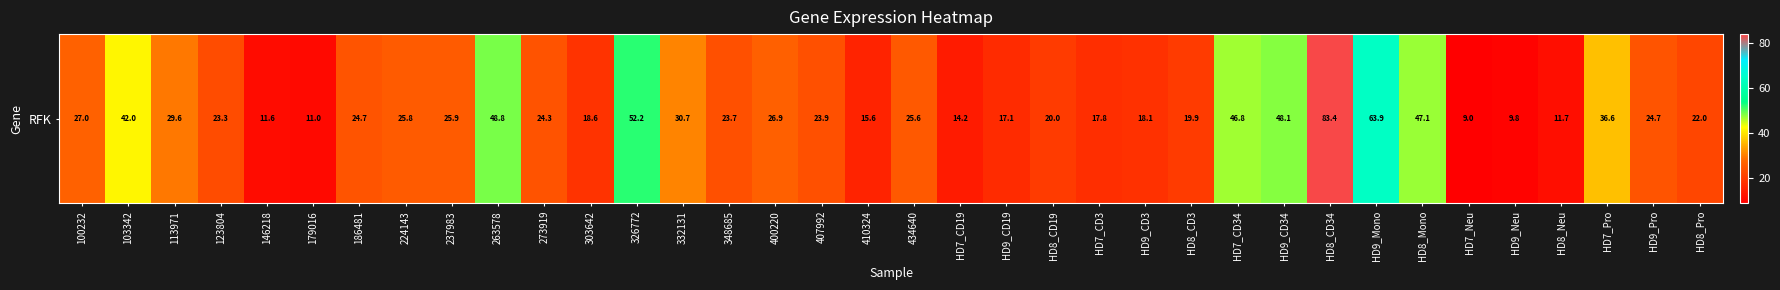

Reading left to right, what are all the values shown in this chart?

100232=27.0	103342=42.0	113971=29.6	123804=23.3	146218=11.6	179016=11.0	186481=24.7	224143=25.8	237983=25.9	263578=48.8	273919=24.3	303642=18.6	326772=52.2	332131=30.7	348685=23.7	400220=26.9	407992=23.9	410324=15.6	434640=25.6	HD7_CD19=14.2	HD9_CD19=17.1	HD8_CD19=20.0	HD7_CD3=17.8	HD9_CD3=18.1	HD8_CD3=19.9	HD7_CD34=46.8	HD9_CD34=48.1	HD8_CD34=83.4	HD9_Mono=63.9	HD8_Mono=47.1	HD7_Neu=9.0	HD9_Neu=9.8	HD8_Neu=11.7	HD7_Pro=36.6	HD9_Pro=24.7	HD8_Pro=22.0